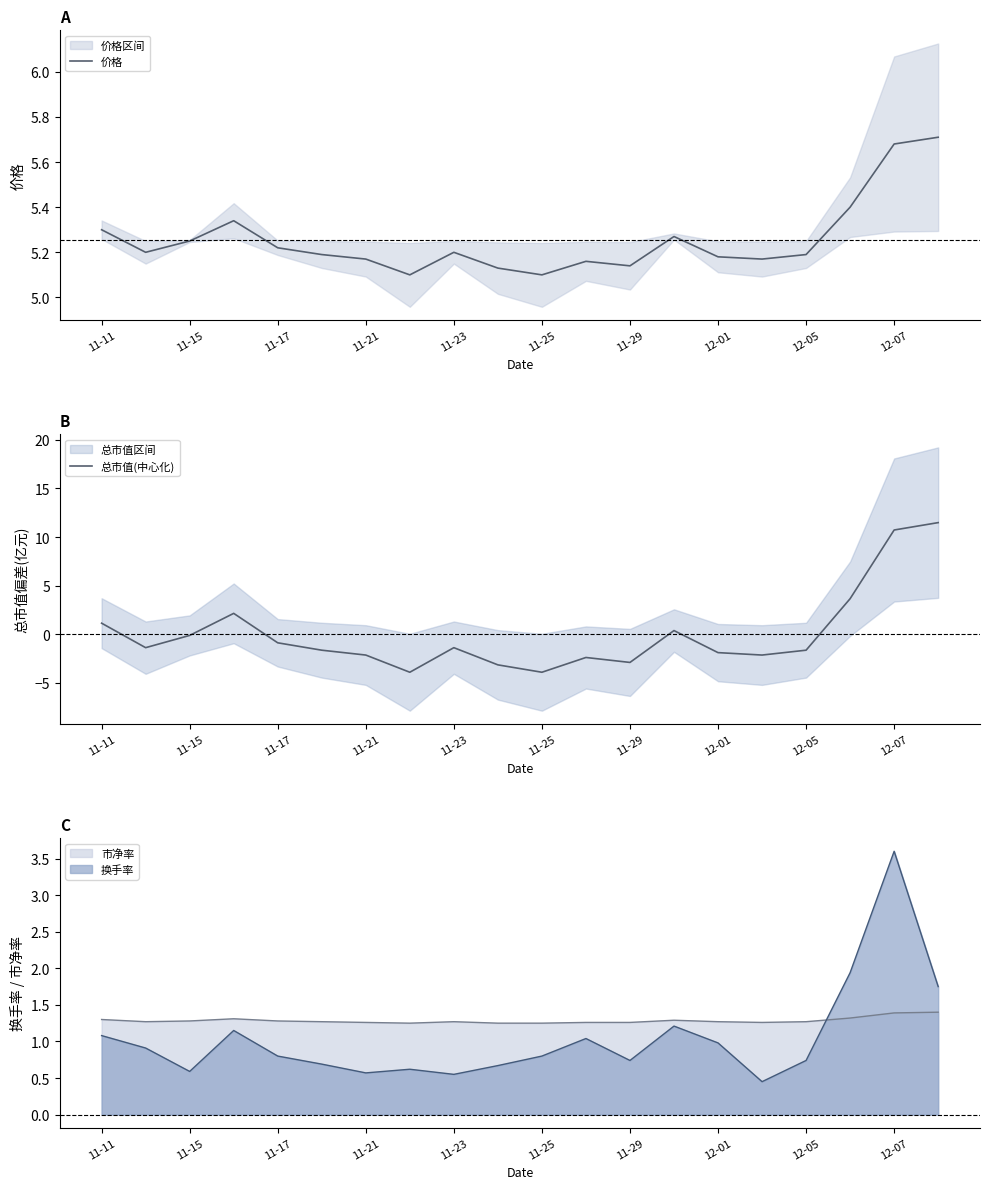

True or false: 价格 has a value of 8.0 at 12-07.

False